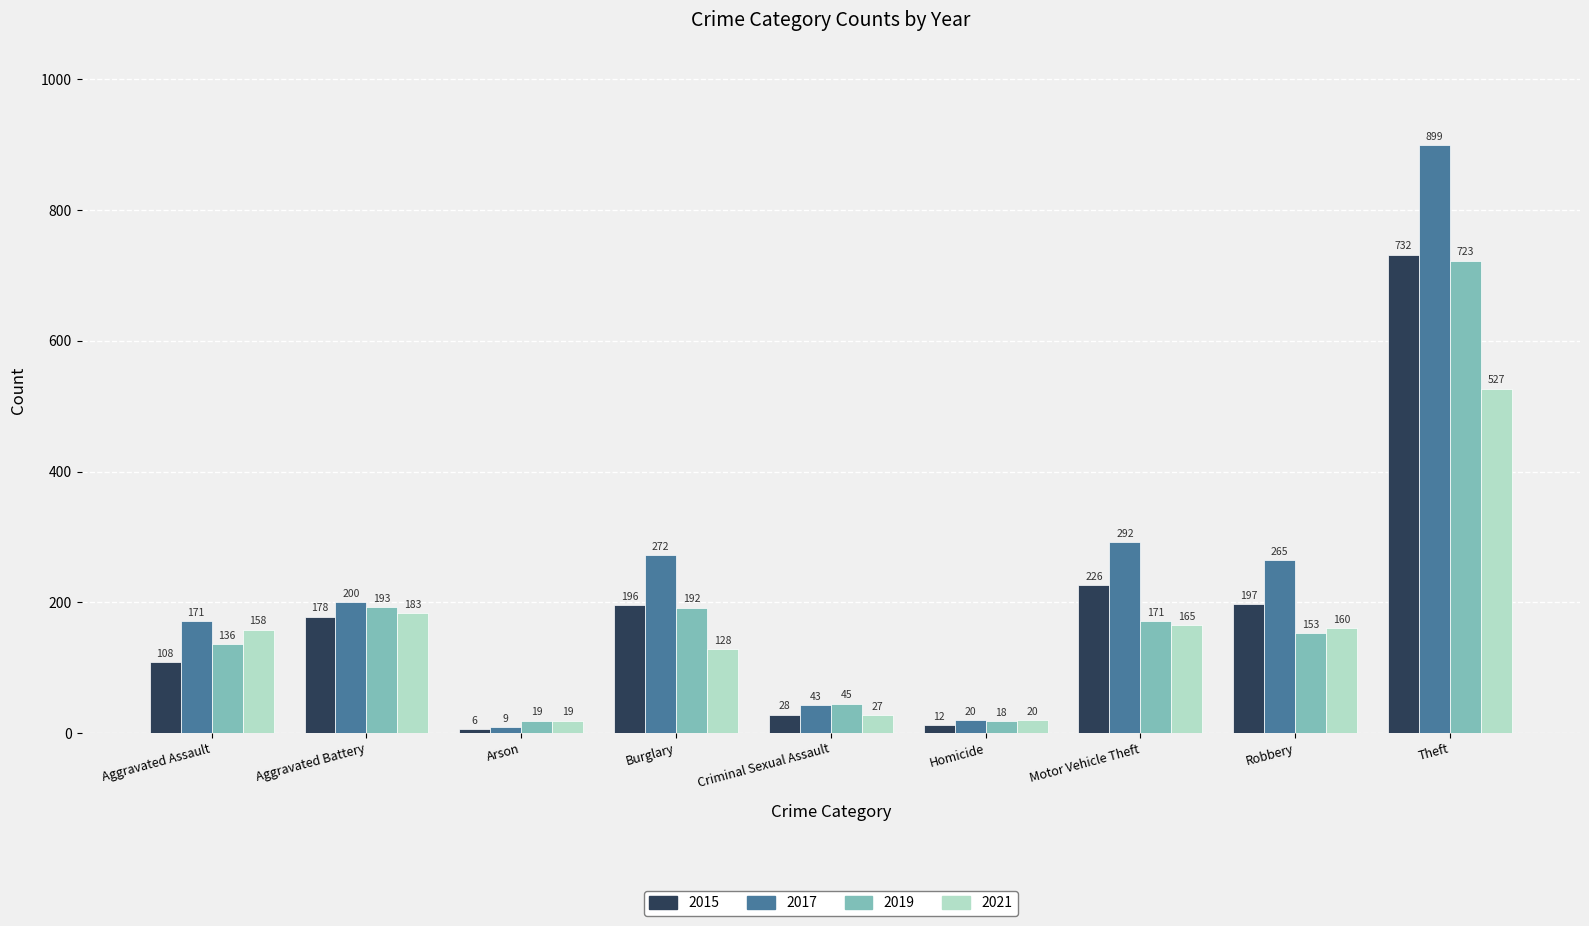

The value of 2015 at Burglary is 300. True or false?

False